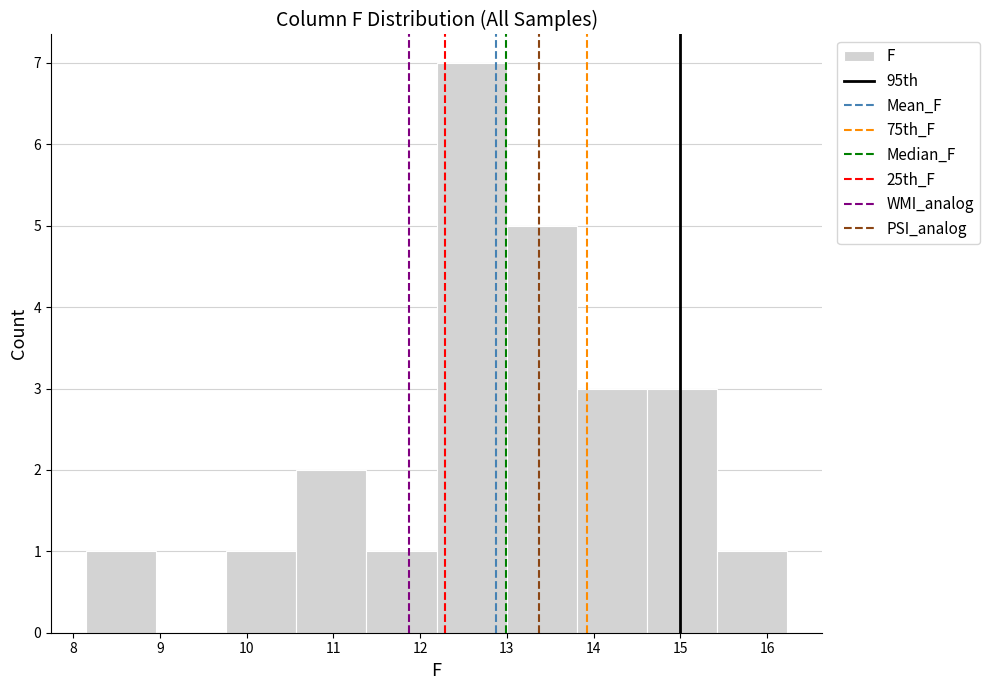

Reading left to right, list every bar in this chart as the range it spans on the x-axis followed by its height. Neither the bar edges nor the heights are printed on the chart, so give them approximately, as read against the axes.

8.2 to 9.0: 1
9.0 to 9.8: 0
9.8 to 10.6: 1
10.6 to 11.4: 2
11.4 to 12.2: 1
12.2 to 13.0: 7
13.0 to 13.8: 5
13.8 to 14.6: 3
14.6 to 15.4: 3
15.4 to 16.2: 1